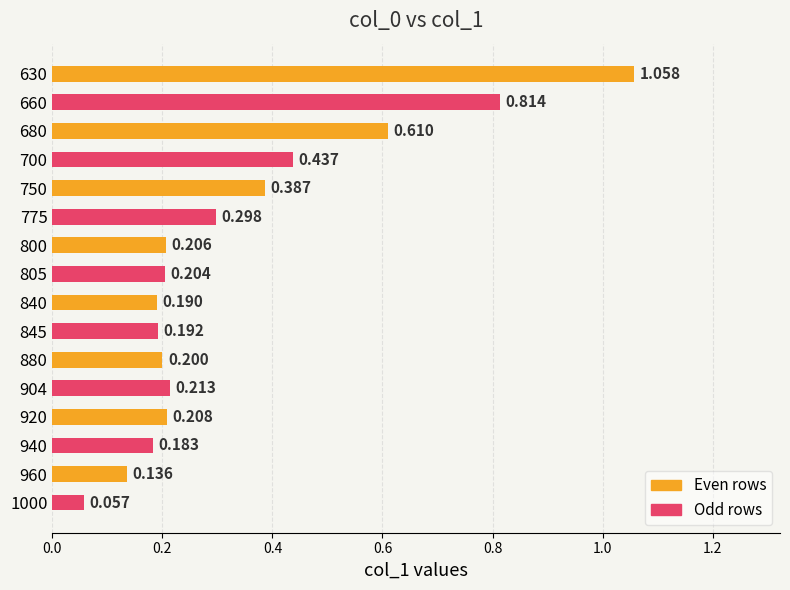

Rank the categories by value from lowest to highest.

1000, 960, 940, 840, 845, 880, 805, 800, 920, 904, 775, 750, 700, 680, 660, 630